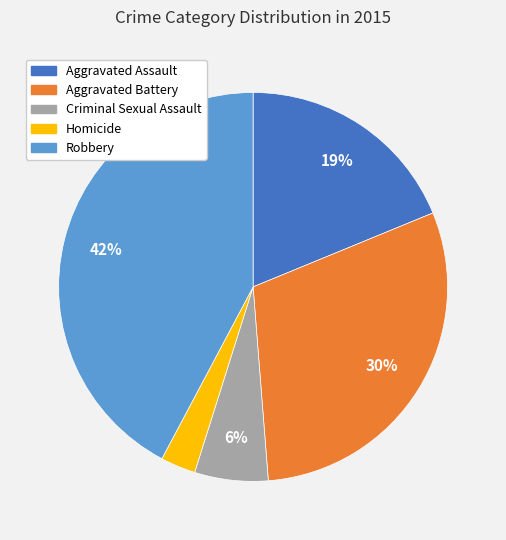

To the nearest percent, what is the average slice percentage?

20%